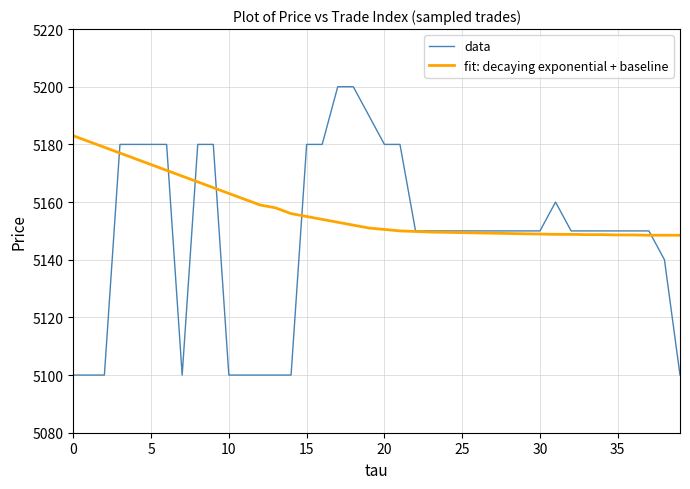

What is the minimum value for fit: decaying exponential + baseline?

5148.5